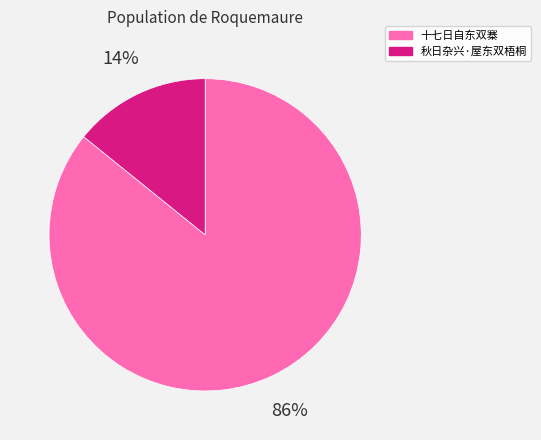

Does any single category account for the majority?

Yes